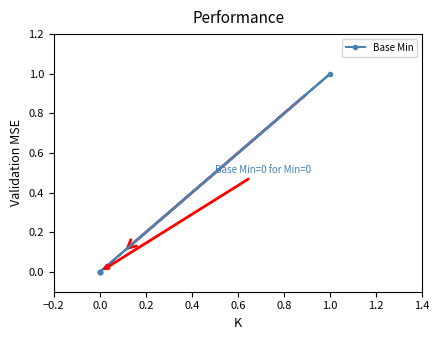

True or false: there are more than 1 points higher than both neighbors.

False